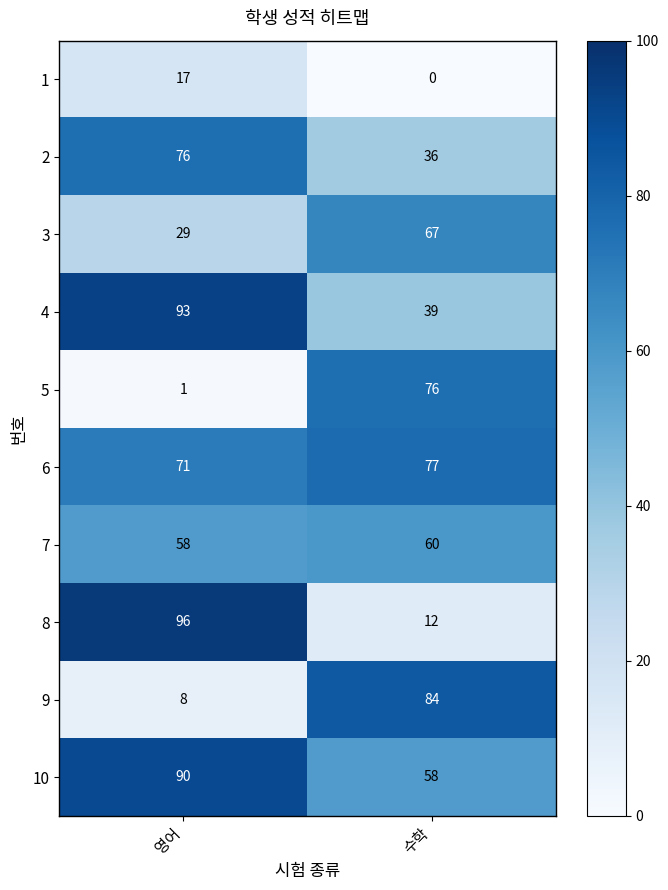

Rank the series at 영어 from highest to lowest value.

8, 4, 10, 2, 6, 7, 3, 1, 9, 5